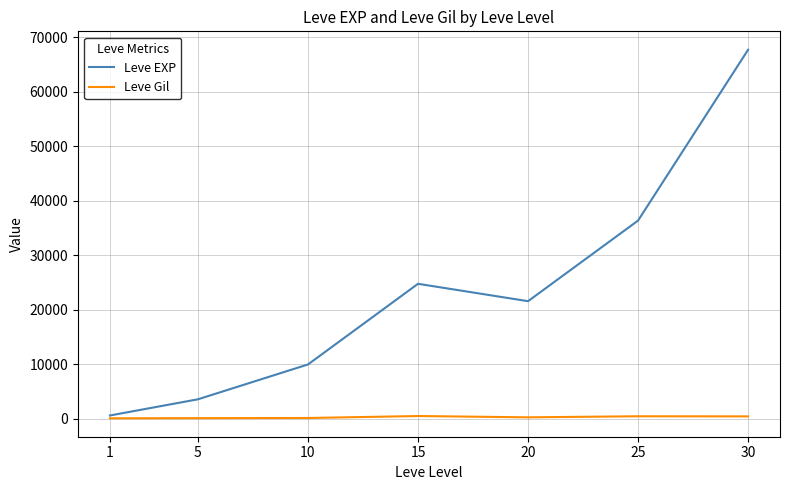

Which series has the widest spread of values?

Leve EXP